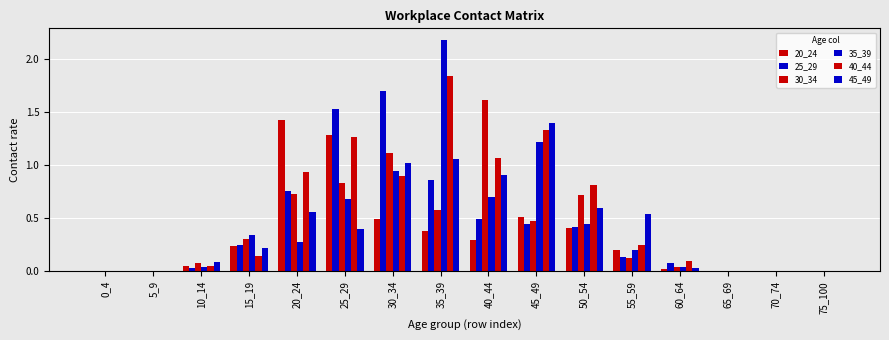

What is the greatest value displayed?

2.2